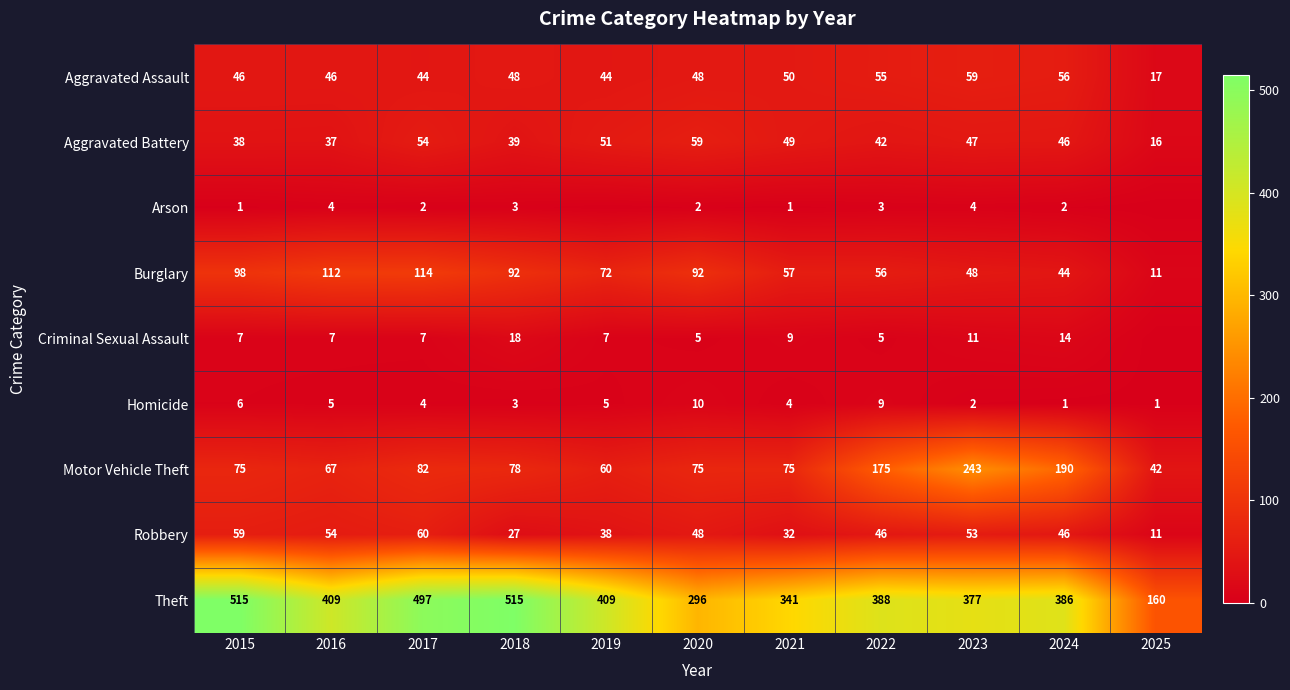

What is the total value across all series at 2015?

845